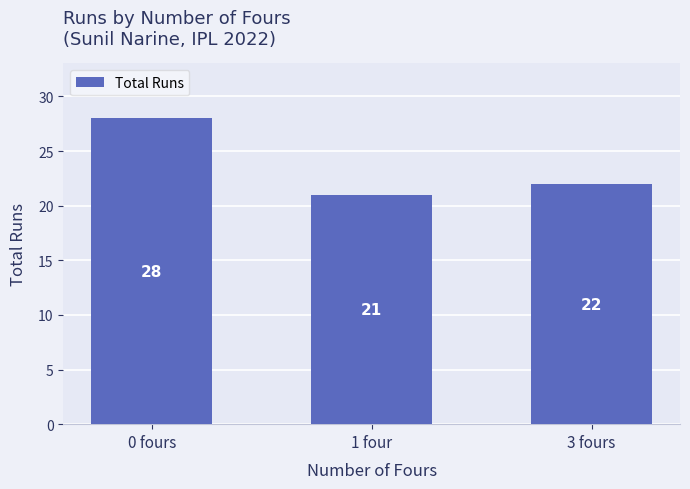

At which label is the value closest to 24?

3 fours